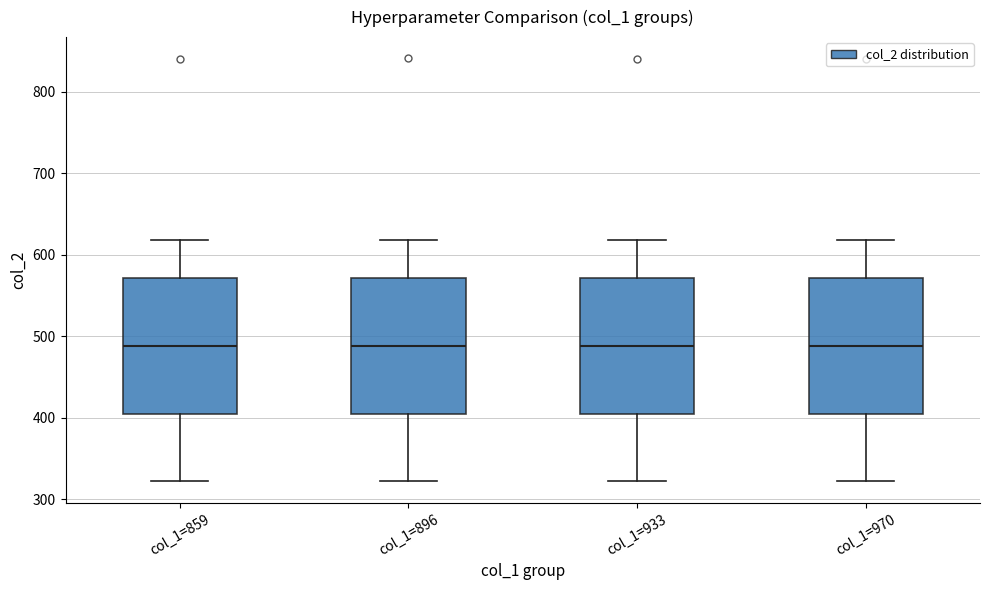

Reading left to right, transcribe this box plot: for each box, give where its median line is, the range the box spans, and where its two whiskers end, as read against the y-axis. The values are not printed on the chart, so give them approximately, as read against the axis.

col_1=859: median 490, box 410 to 570, whiskers 320 to 620
col_1=896: median 490, box 410 to 570, whiskers 320 to 620
col_1=933: median 490, box 410 to 570, whiskers 320 to 620
col_1=970: median 490, box 410 to 570, whiskers 320 to 620